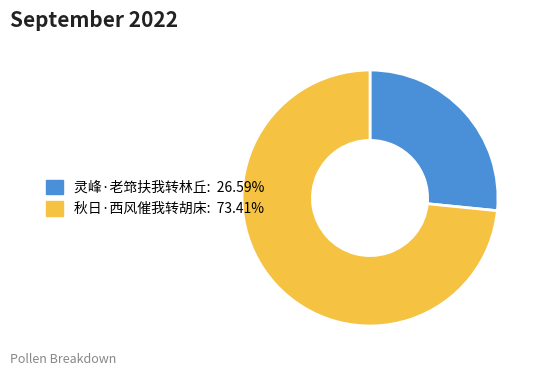

Which slice is the largest?

秋日·西风催我转胡床